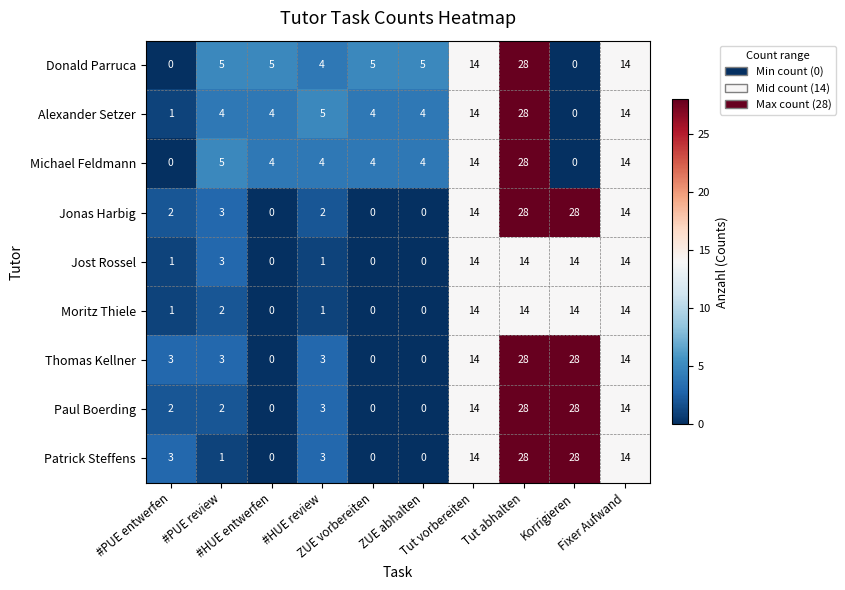

What is the greatest value displayed?

28